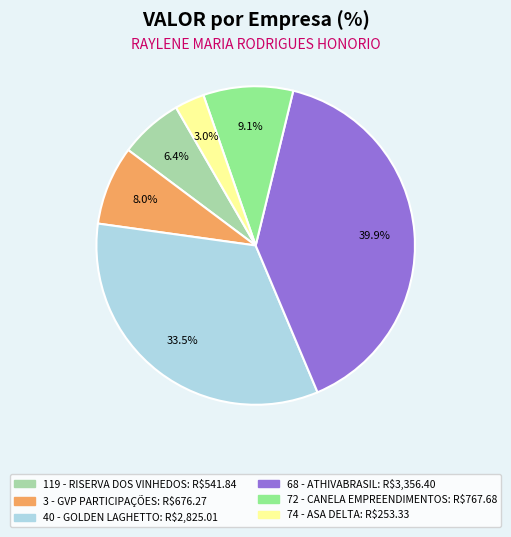

How much of the chart is everything except 72 - CANELA EMPREENDIMENTOS?

90.9%